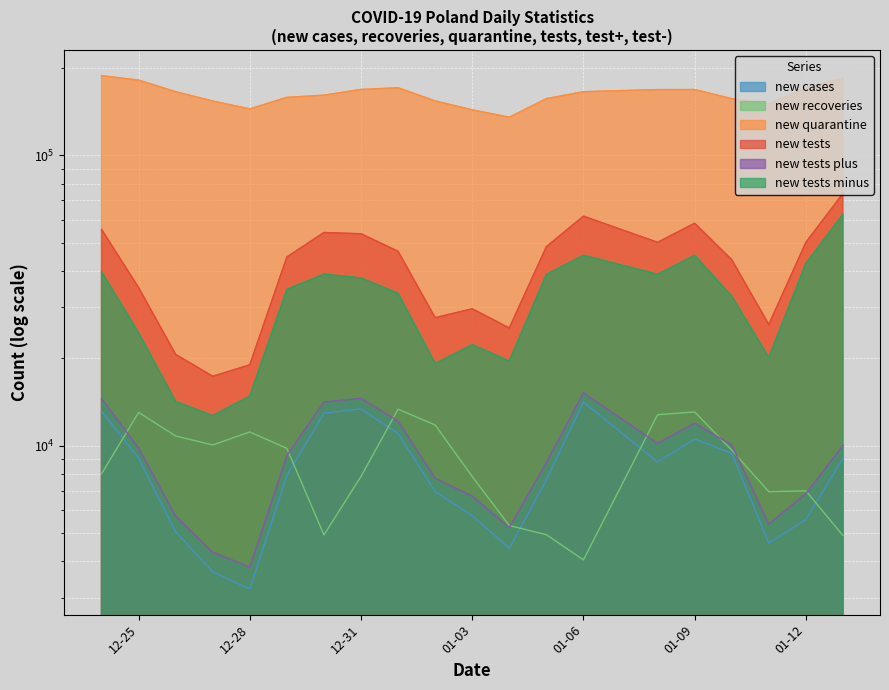

What is the difference between the new_cases values at 2020-12-29 and 2020-12-25?

1163